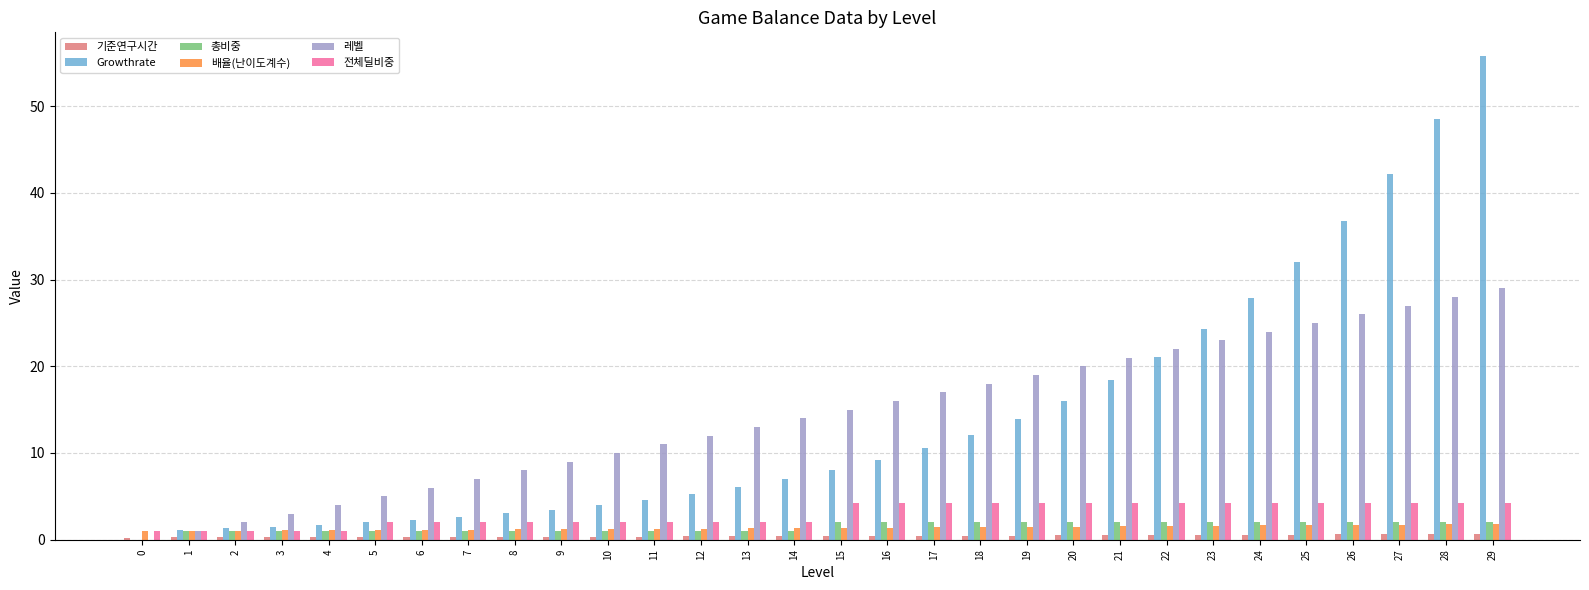

What is the sum of all 레벨 values?

435.0